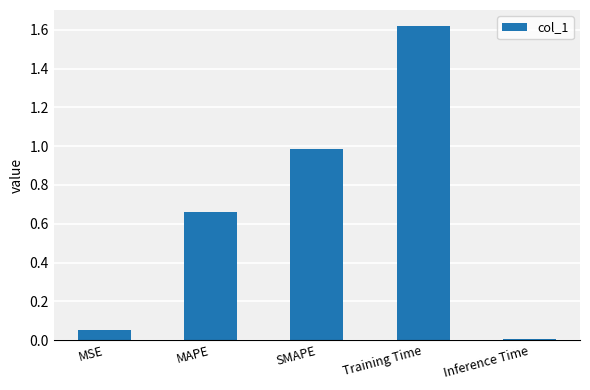

How many bars are there in total?

5